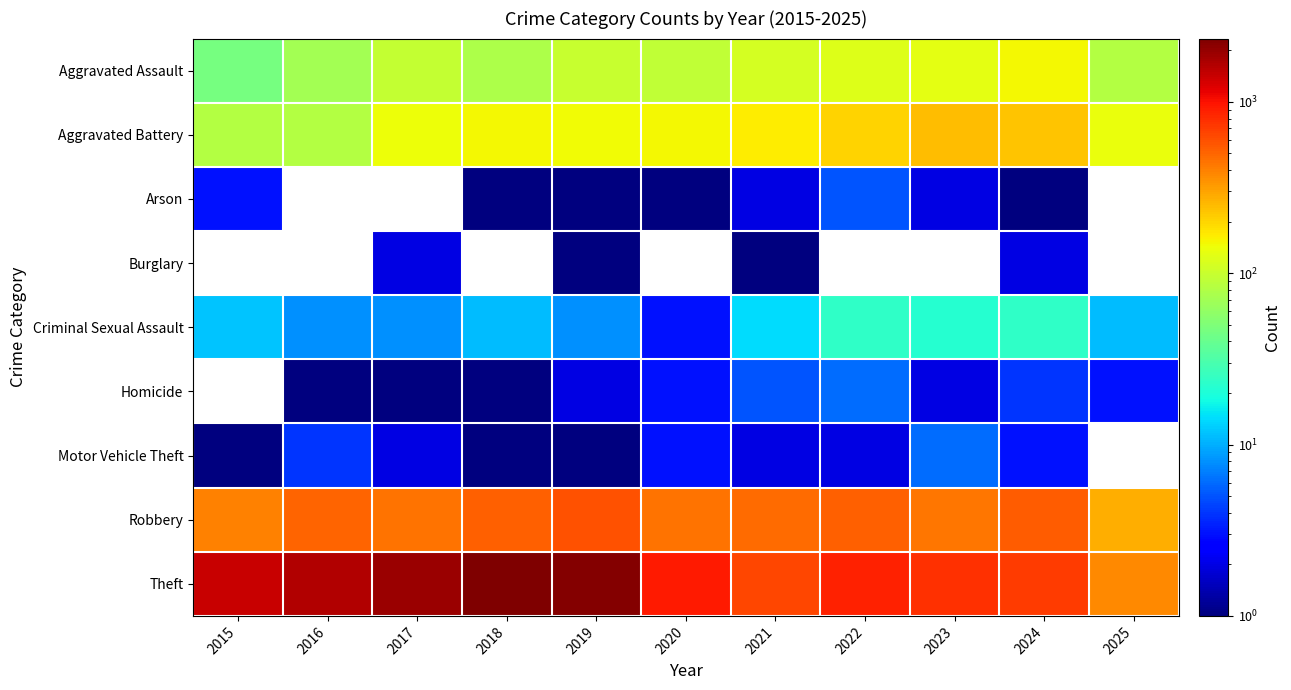

What is the approximate value of Burglary at 2024?

2.0